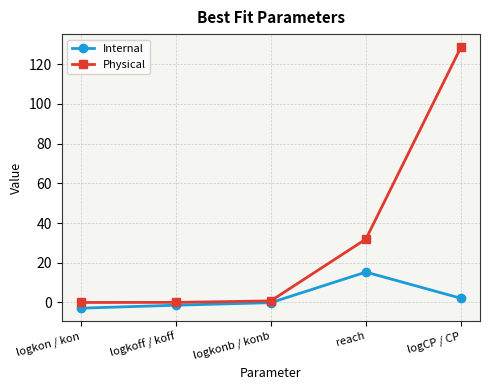

Between reach and logCP / CP, which series saw the biggest shift?

Physical